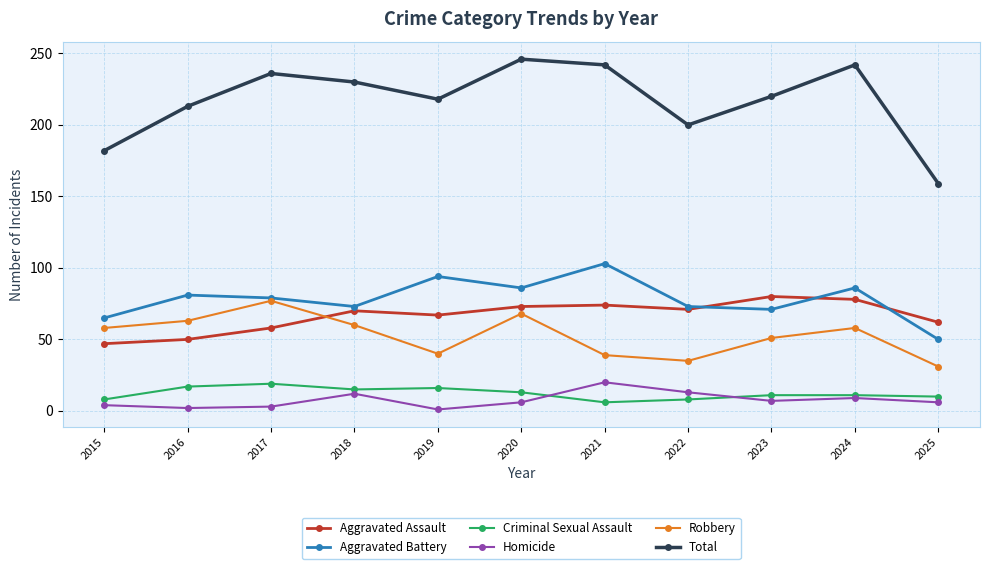

Rank the series at 2016 from highest to lowest value.

Total, Aggravated Battery, Robbery, Aggravated Assault, Criminal Sexual Assault, Homicide